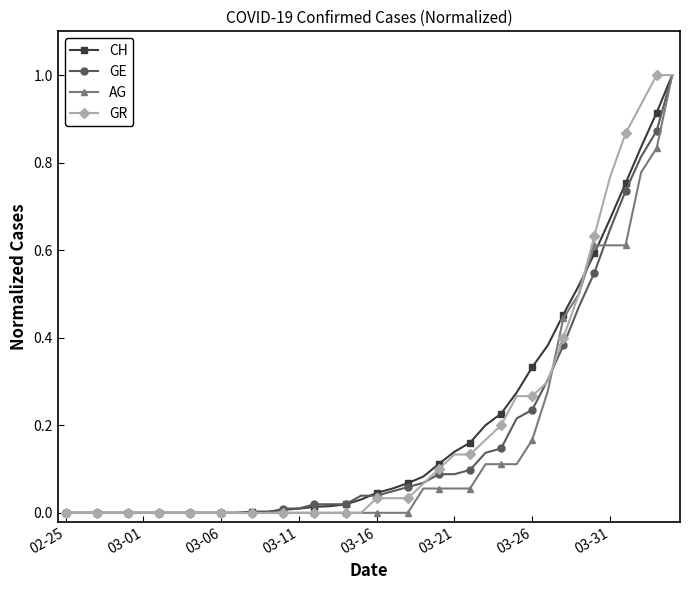

What is the greatest value displayed?

1.0